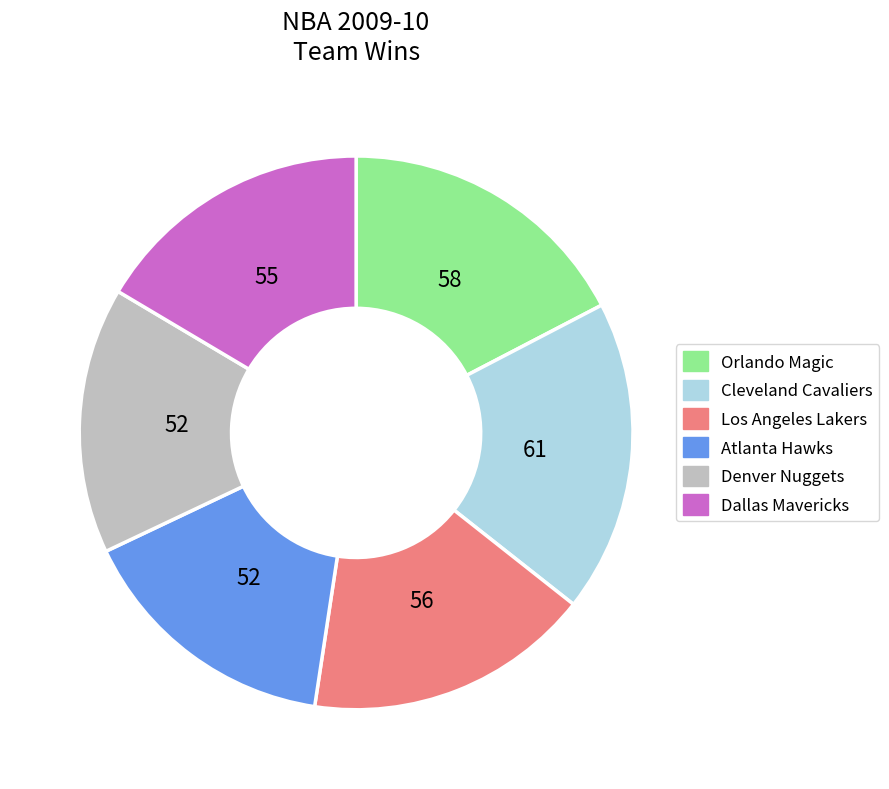

Does any single category account for the majority?

No